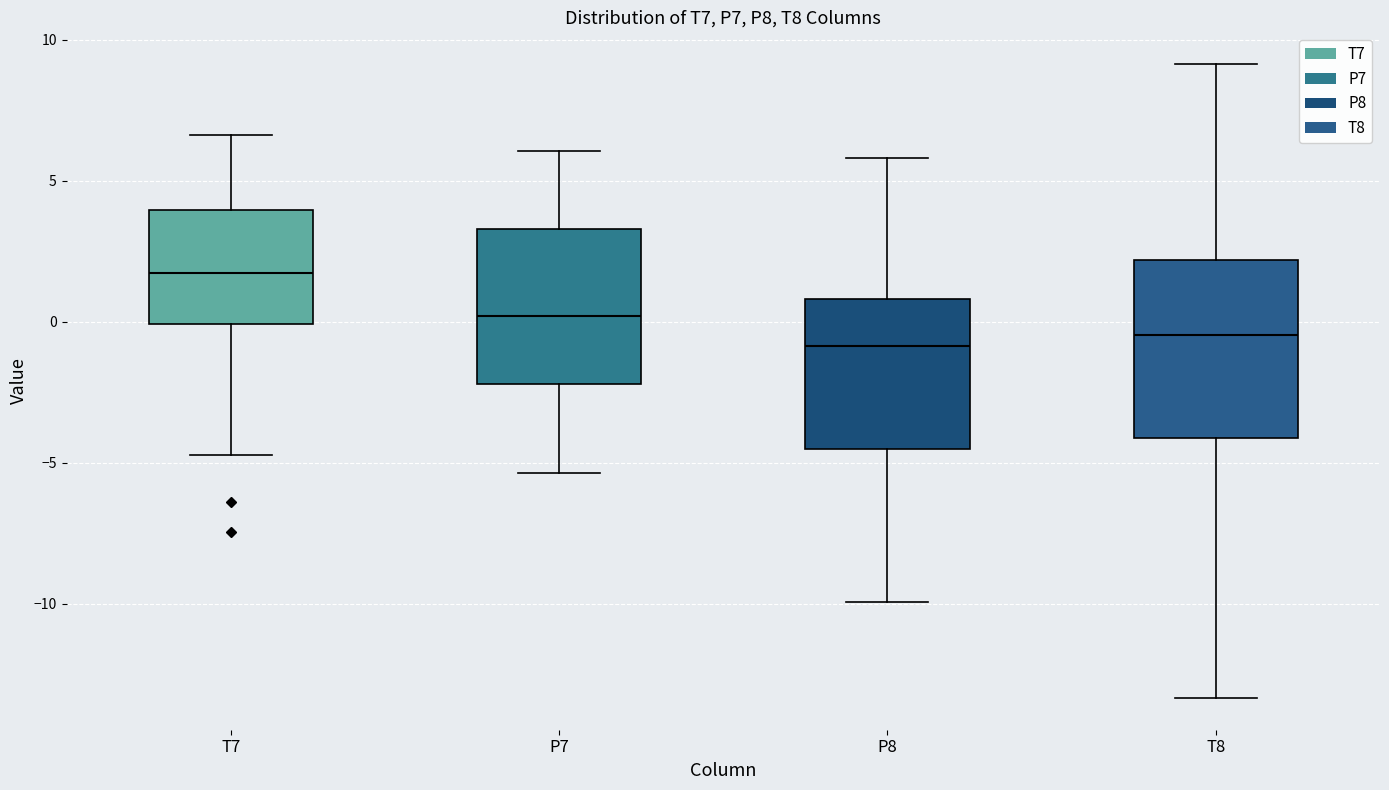

Reading left to right, read every box against the y-axis: the position of its median line, the range the box covers, and the ends of its whiskers. The values are not printed on the chart, so give them approximately, as read against the axis.

T7: median 1.5, box 0.0 to 4.0, whiskers -4.5 to 6.5
P7: median 0.0, box -2.0 to 3.5, whiskers -5.5 to 6.0
P8: median -1.0, box -4.5 to 1.0, whiskers -10.0 to 6.0
T8: median -0.5, box -4.0 to 2.0, whiskers -13.5 to 9.0